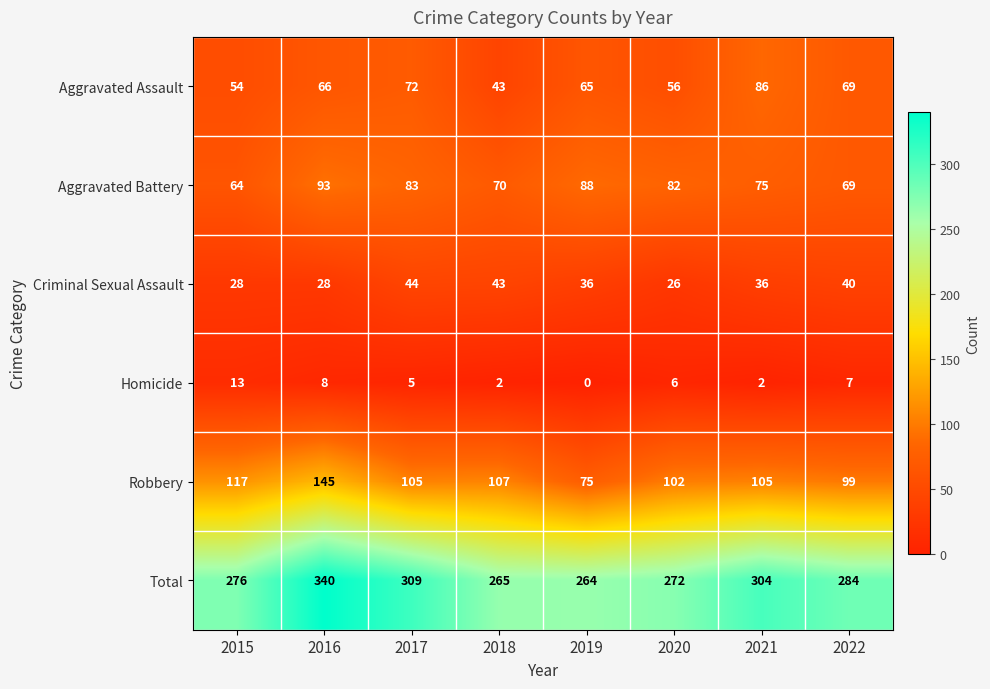

Is it true that Aggravated Battery equals 88 at 2019?

True